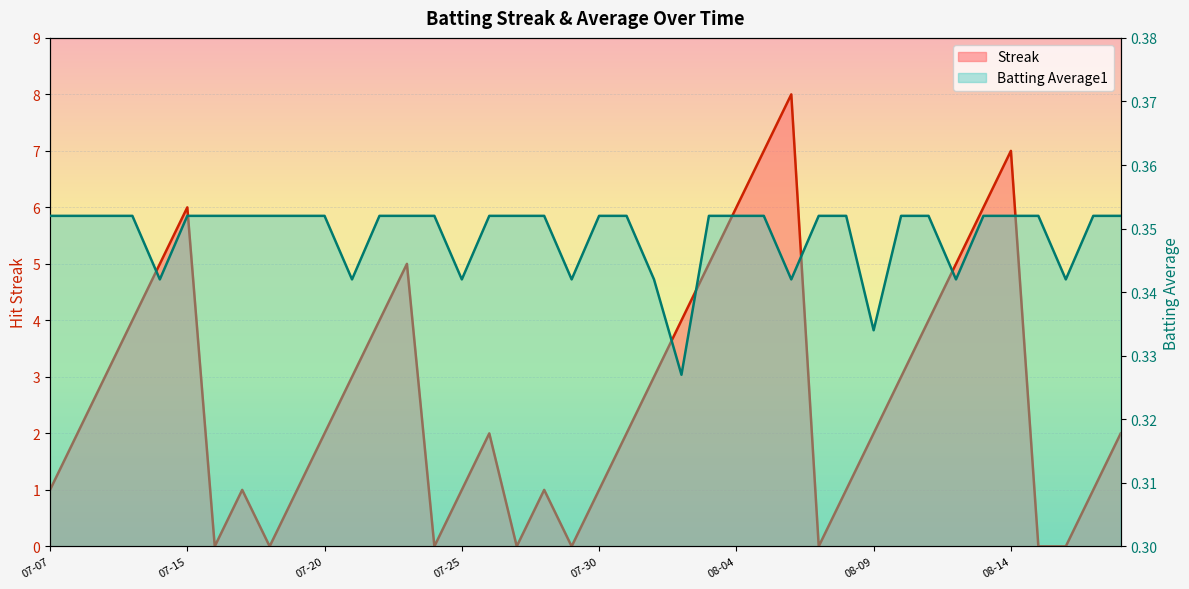

At which label does Streak reach its peak?

2010-08-06